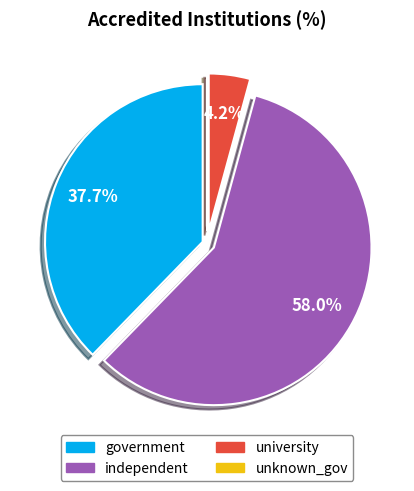

Which has a higher value, government or independent?

independent